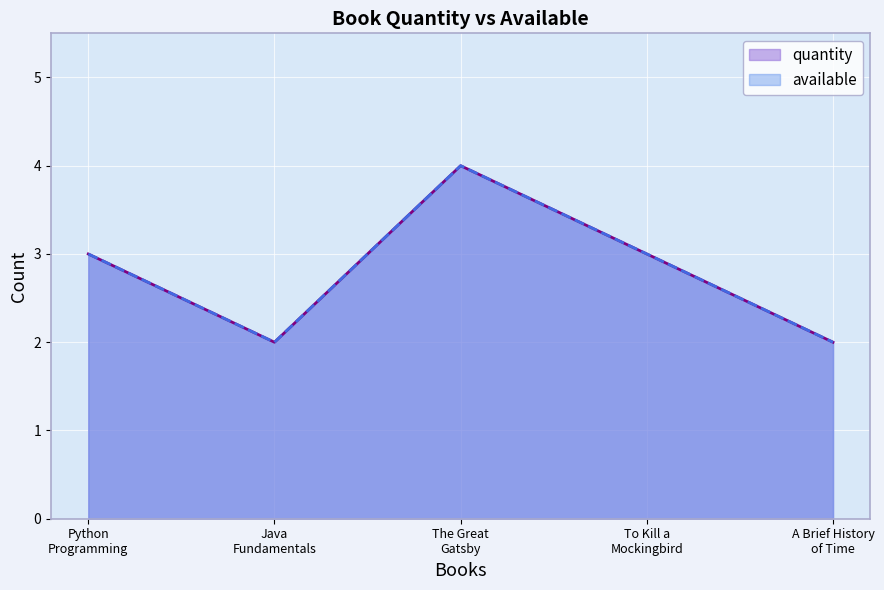

True or false: quantity has a value of 1 at To Kill a Mockingbird.

False